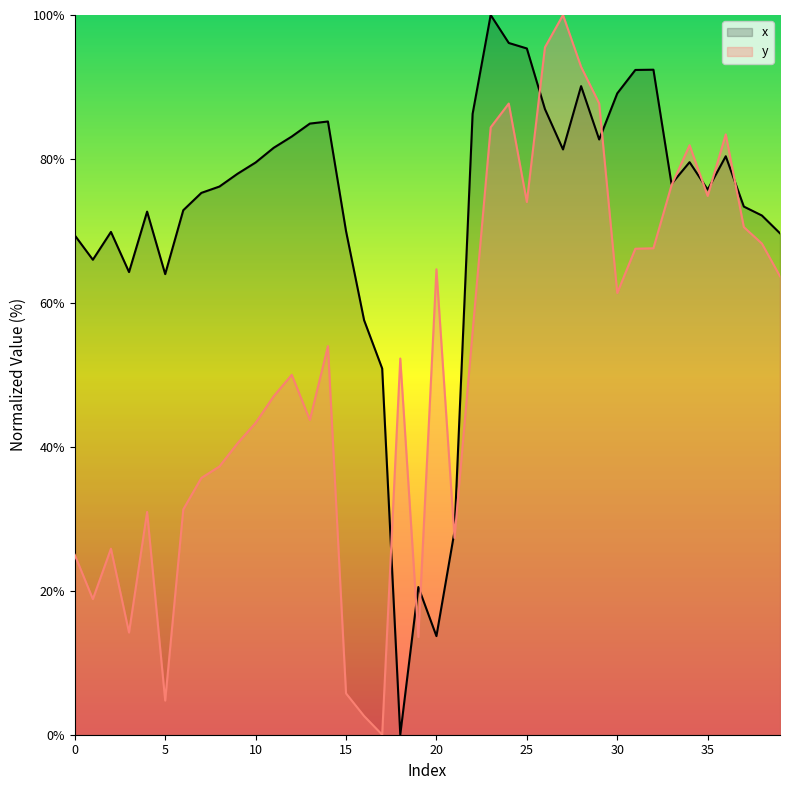

What is the total value across all series at 29?

170.4